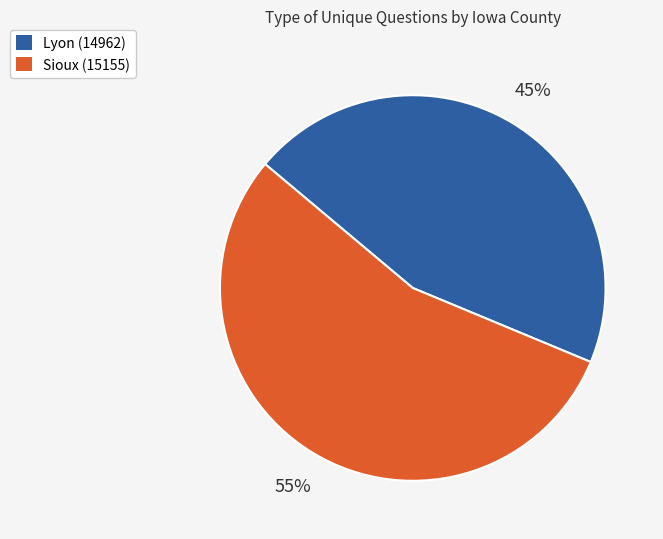

Between Sioux (15155) and Lyon (14962), which is larger?

Sioux (15155)